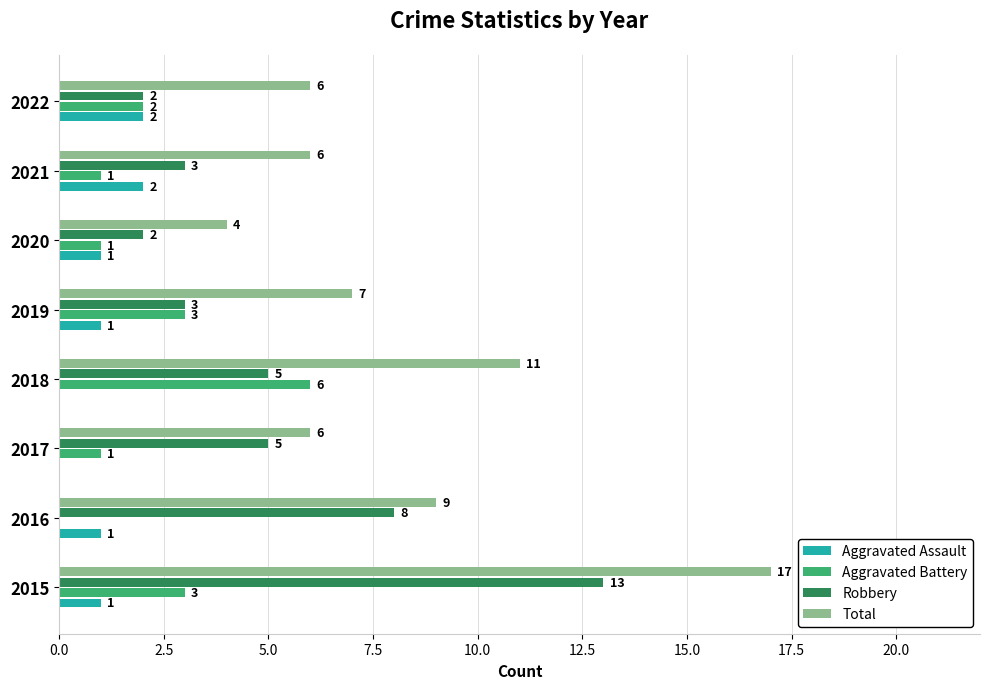

At which category is the sum across all series the highest?

2015